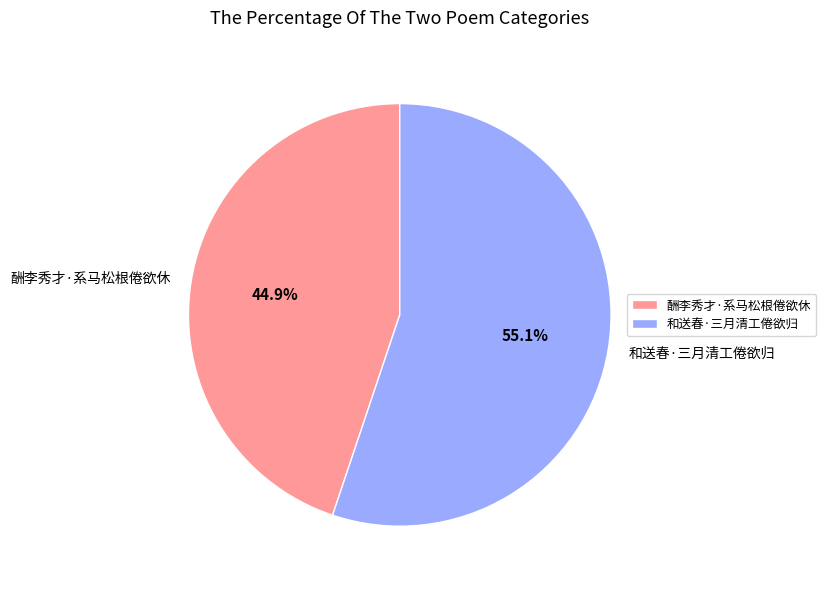

The 酬李秀才·系马松根倦欲休 slice represents 45% of the pie. True or false?

True